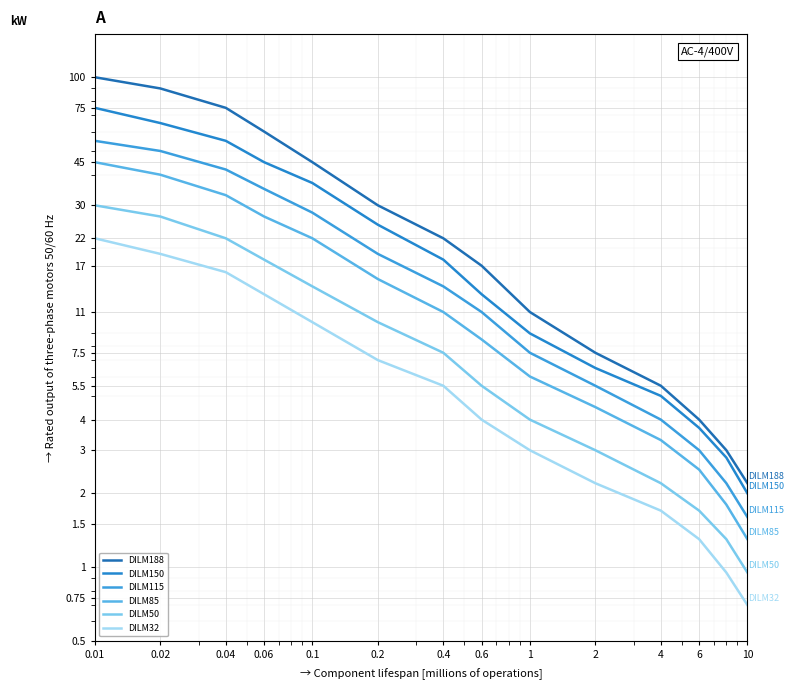

What is the label of the 9th point from the right?

0.2